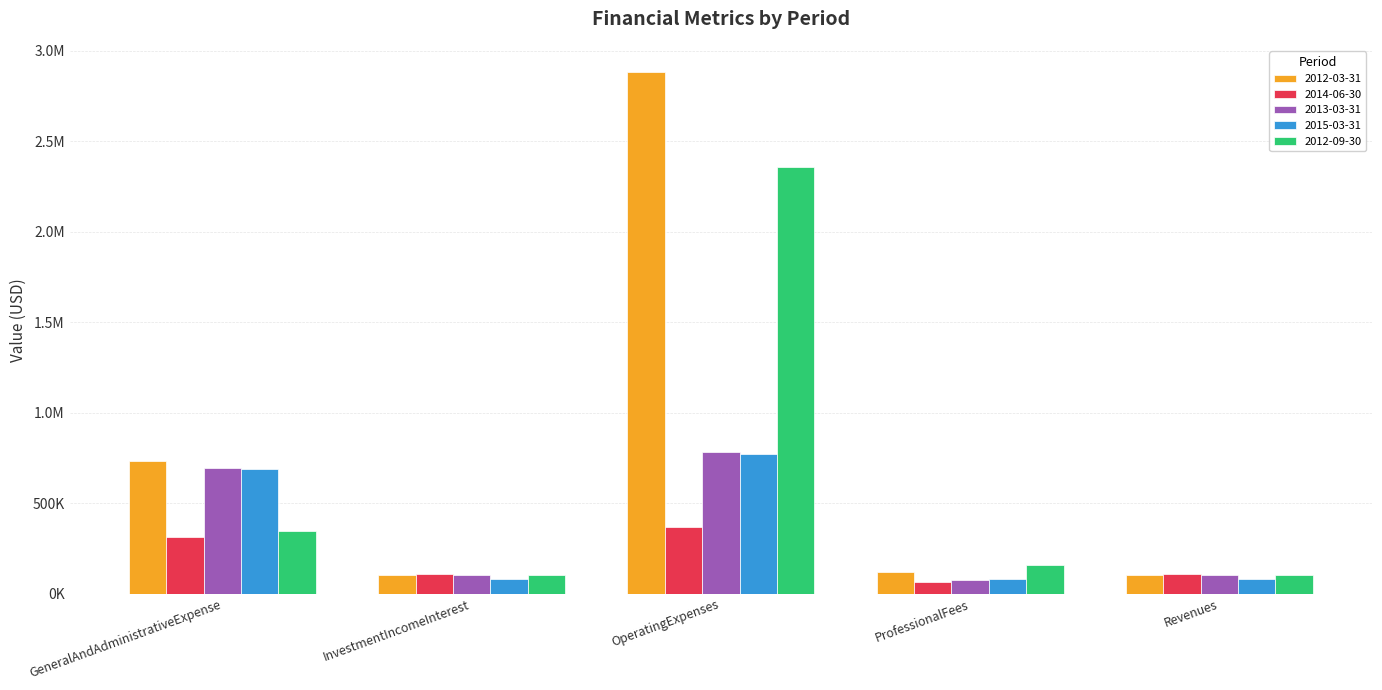

What is the maximum value for 2012-09-30?

2355001